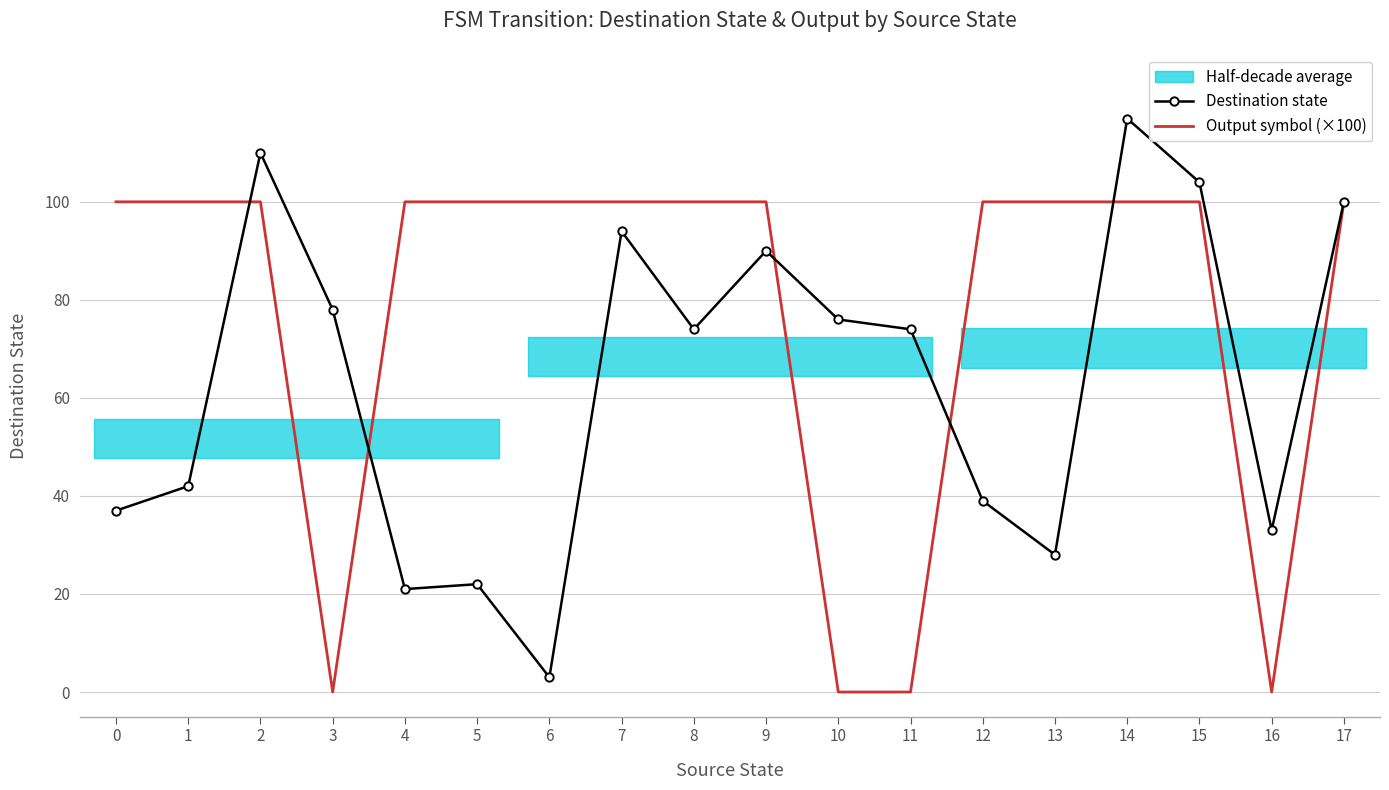

What is the average value of the Output symbol (×100) series?

78